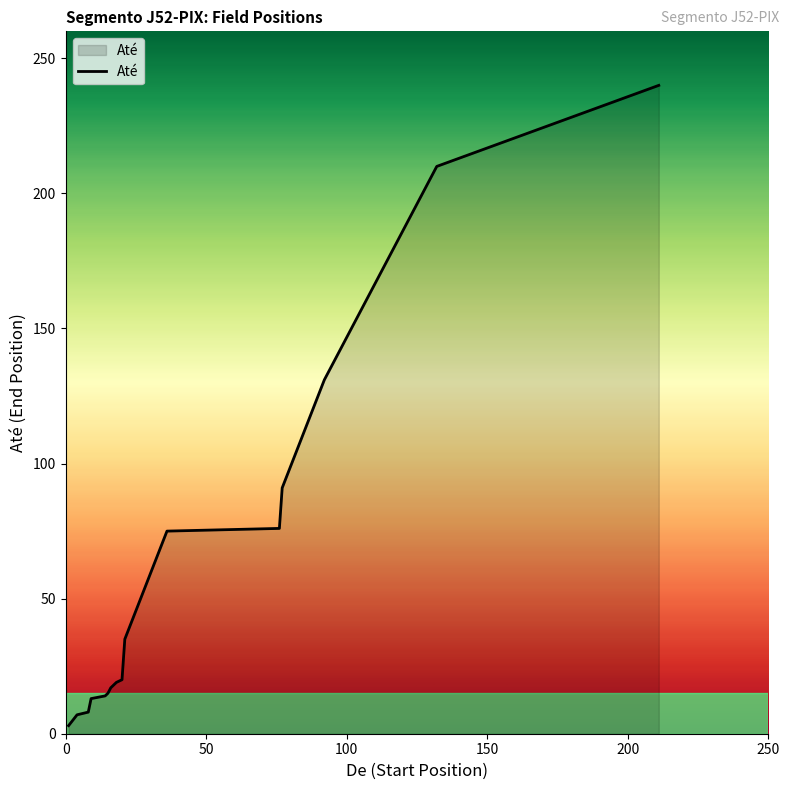

What is the maximum value shown in the chart?

240